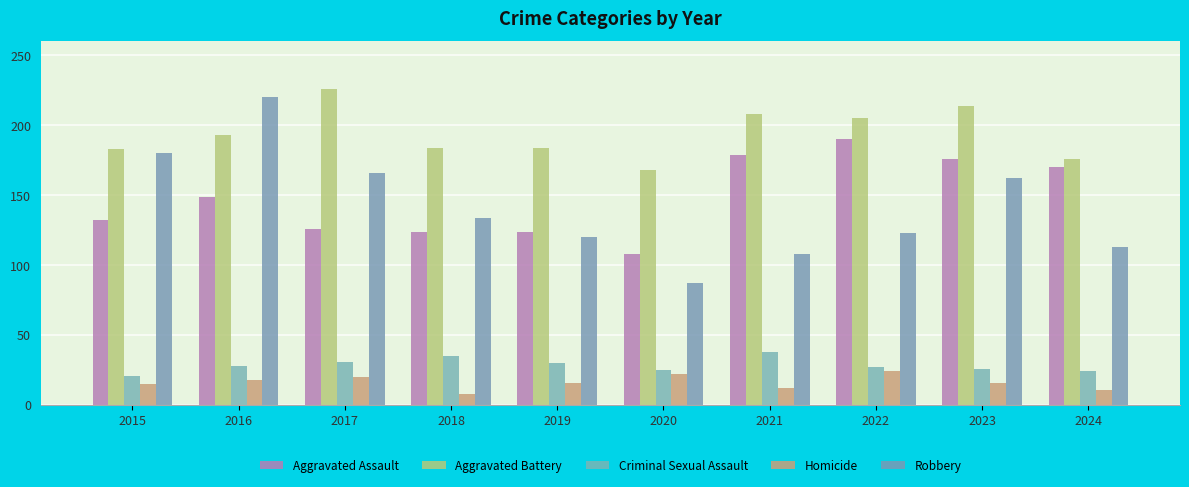

True or false: Robbery has a value of 166 at 2017.

True